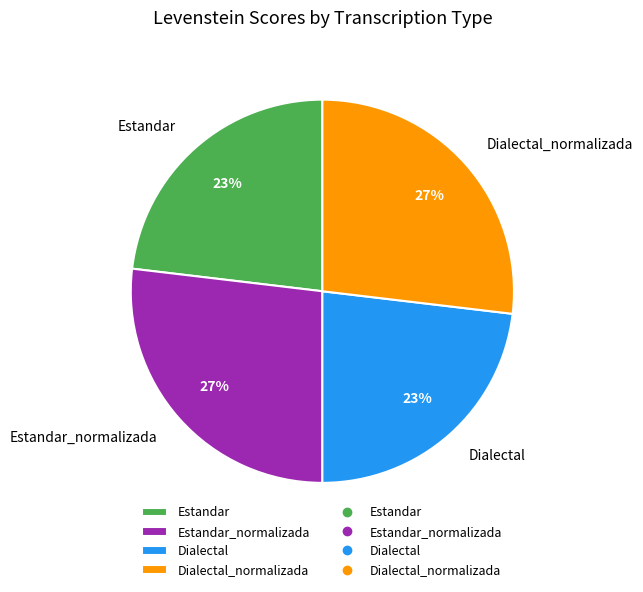

How many segments does this pie chart have?

4